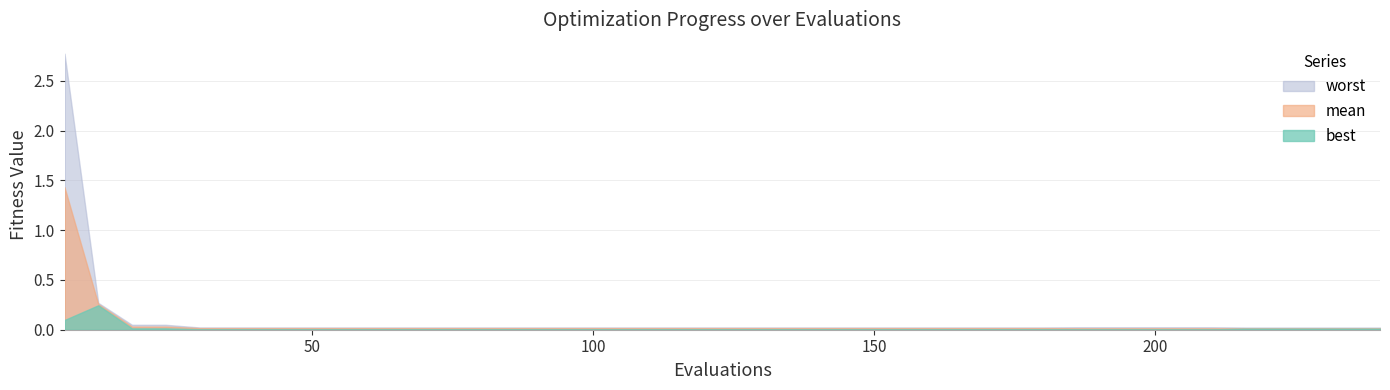

The mean series shows 0.0 at 60. True or false?

False